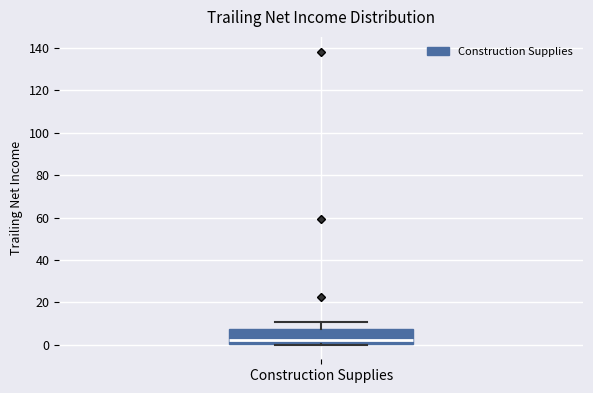

Read this box plot against the y-axis: the position of the median line, the range covered by the box, and the ends of both whiskers. The values are not printed on the chart, so give them approximately, as read against the axis.

median 2, box 0 to 8, whiskers 0 to 10